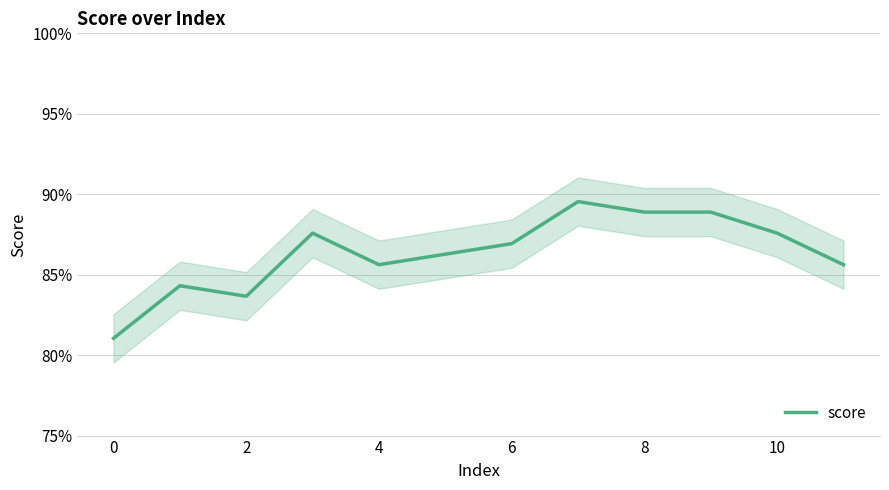

What is the value of the 9th point from the left?

0.9